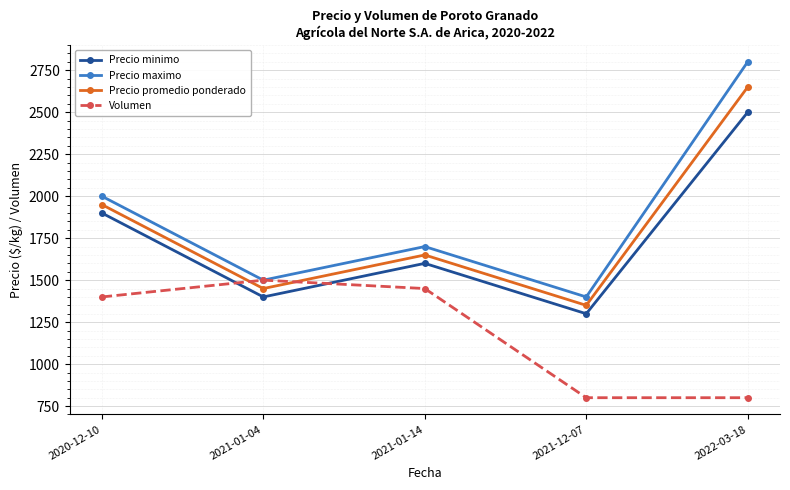

Is it true that Precio minimo equals 1300 at 2021-12-07?

True